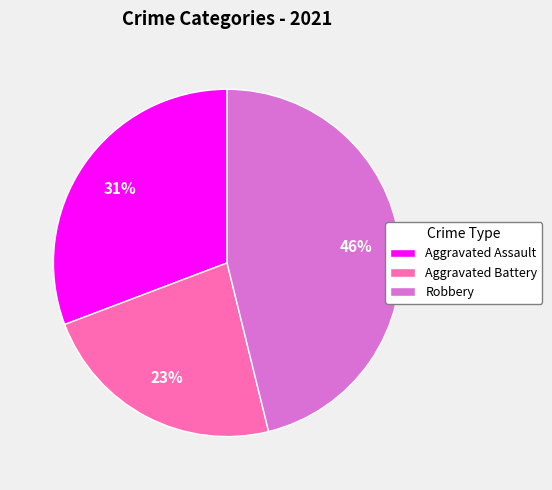

What is the largest slice in the pie chart?

Robbery